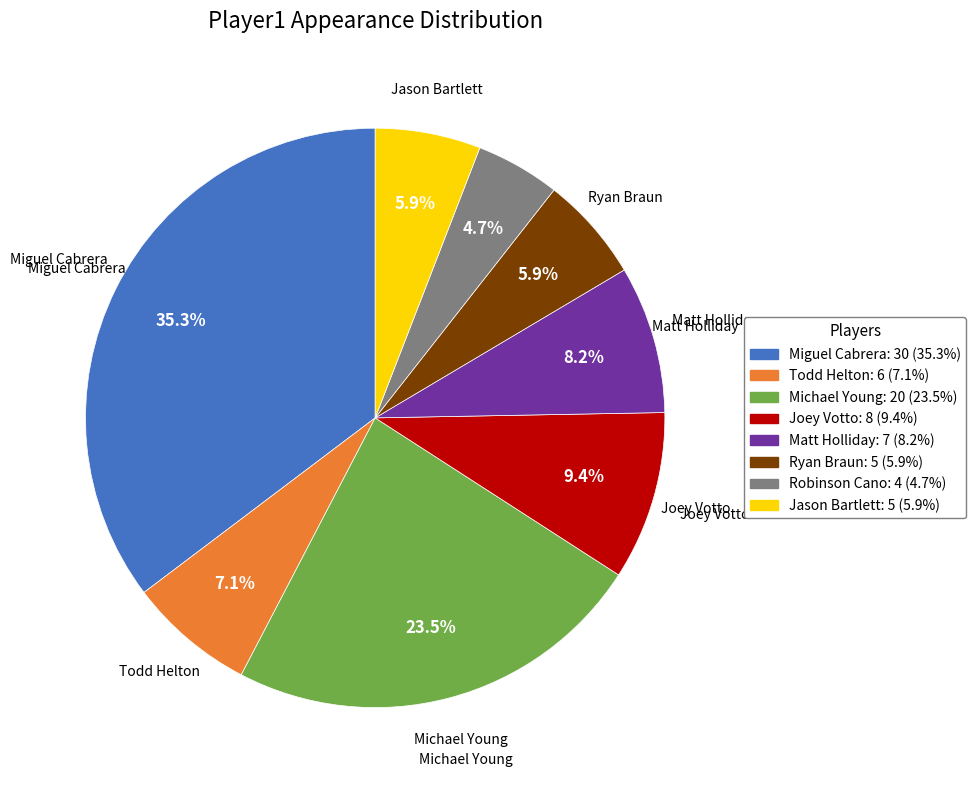

How many slices are in this pie chart?

8